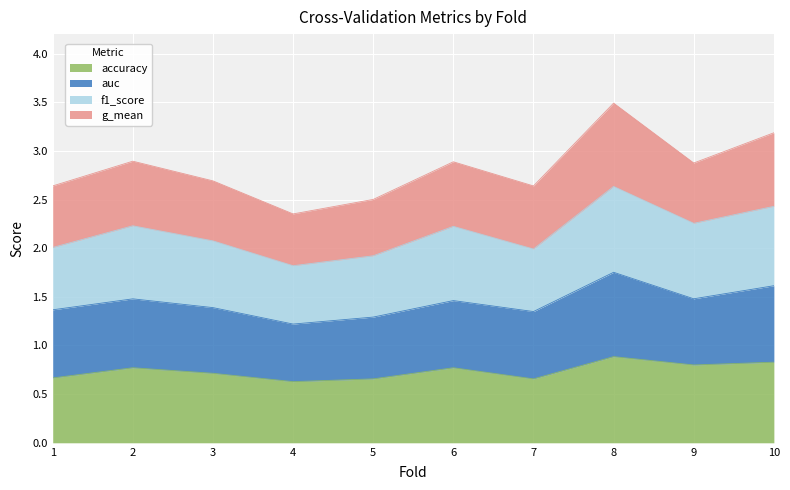

What are all the series names shown in the legend?

accuracy, auc, f1_score, g_mean